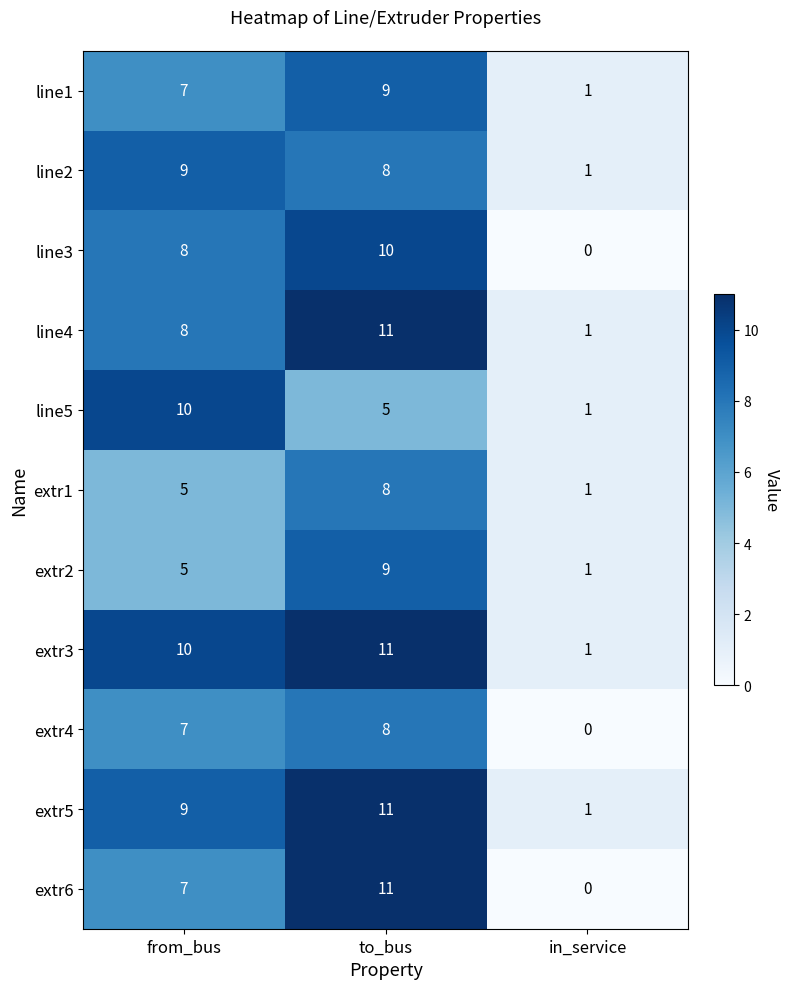

At how many categories does at least one series exceed 4?

2